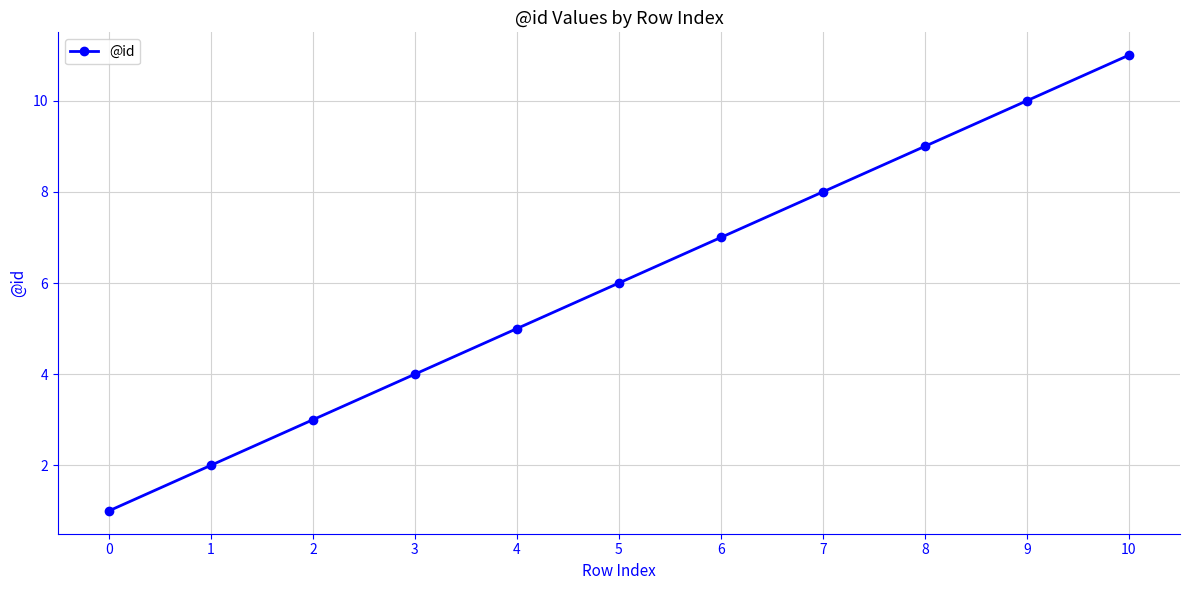

True or false: there are more than 2 points higher than both neighbors.

False